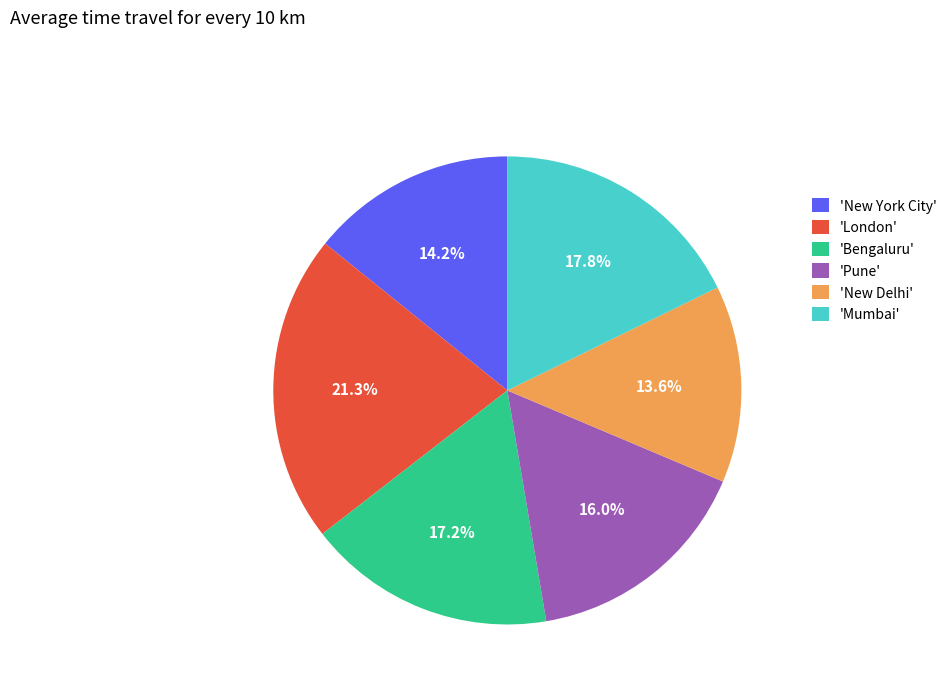

Which slice is the smallest?

'New Delhi'